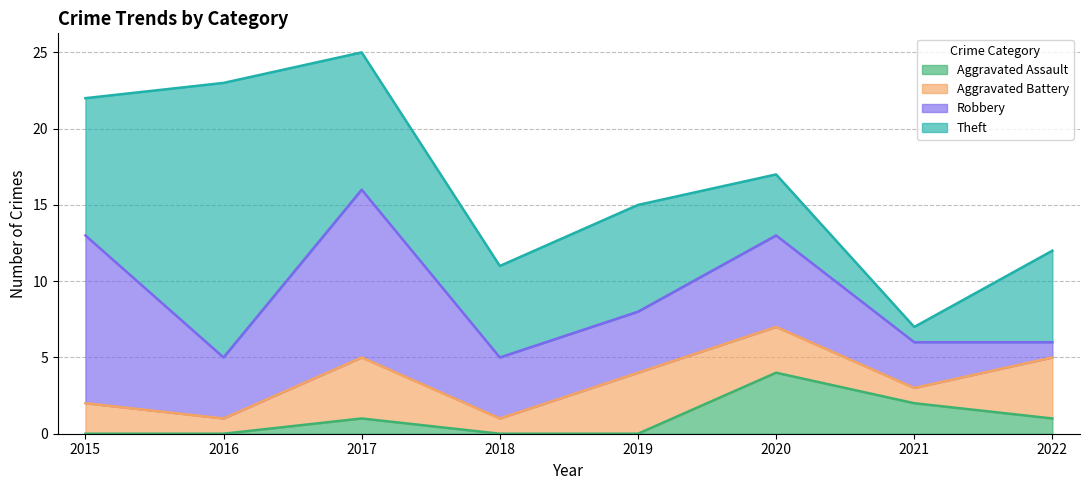

Where is the first local minimum for Robbery?

2016